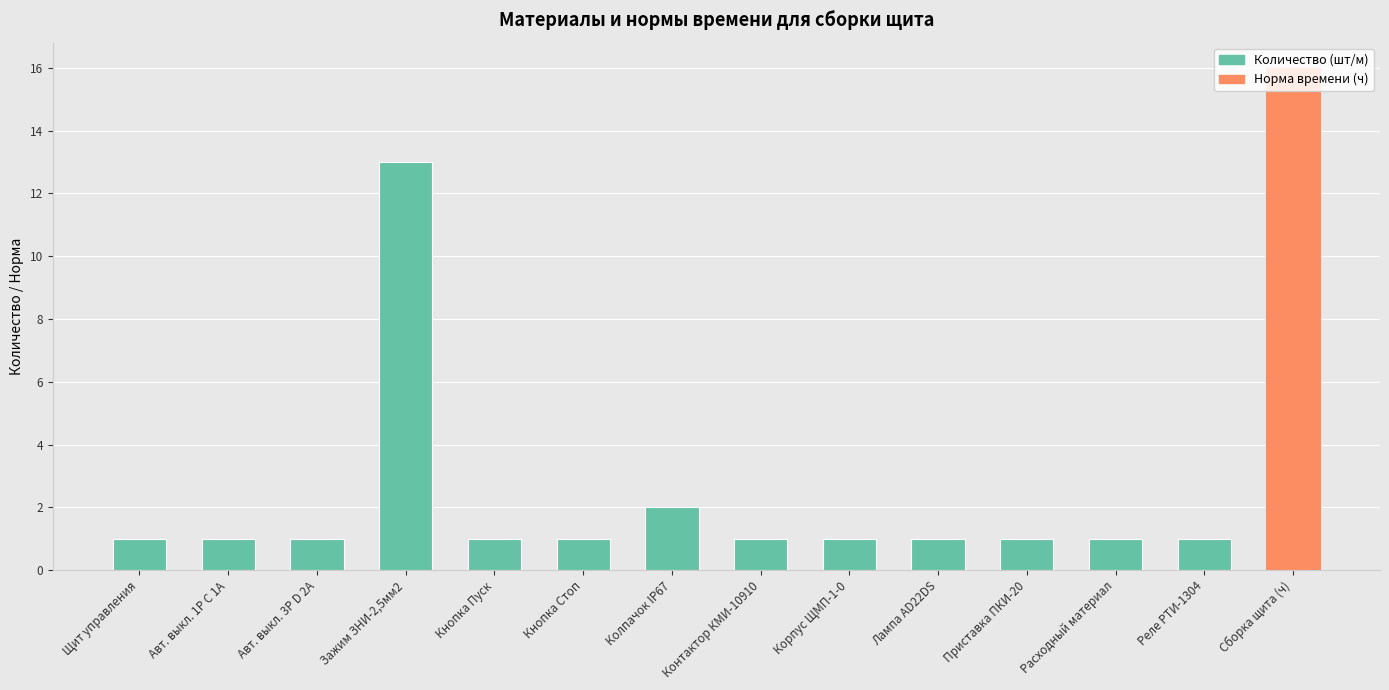

Where is the data nearest to the value 8?

Зажим ЗНИ-2,5мм2